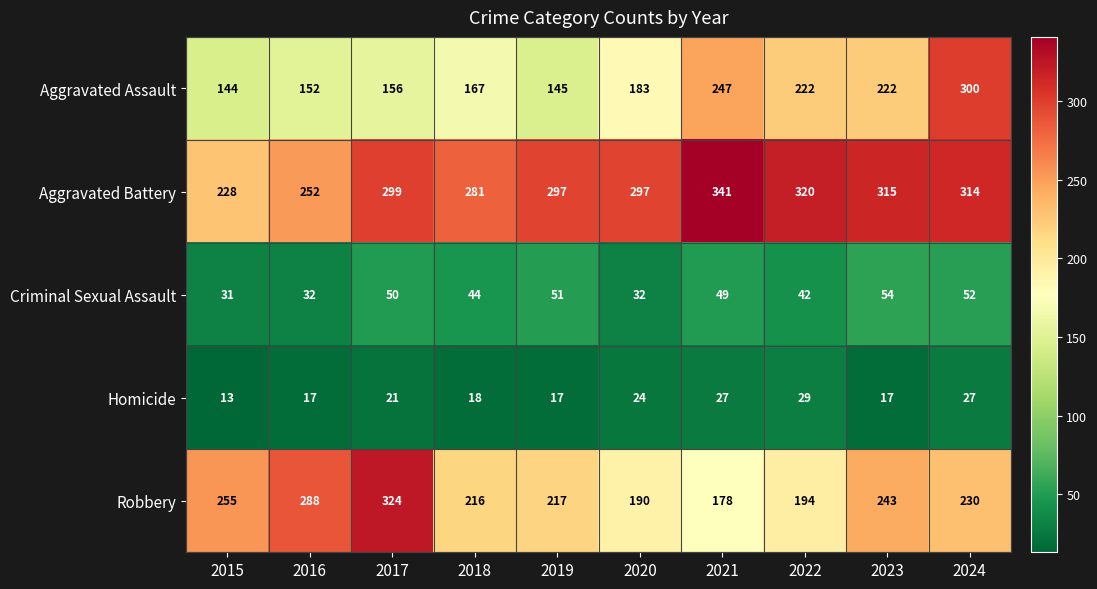

Is it true that Aggravated Battery equals 451 at 2024?

False